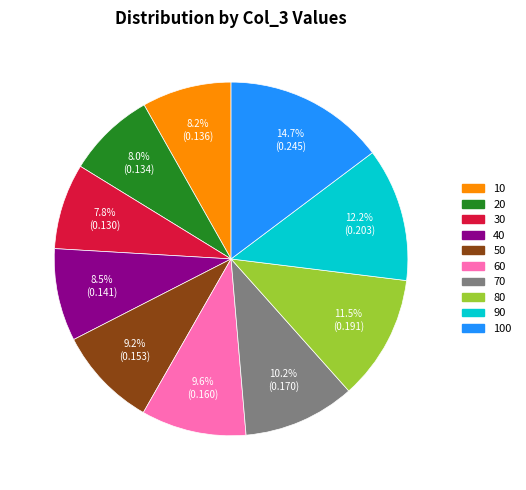

Which category has the biggest portion of the pie?

100